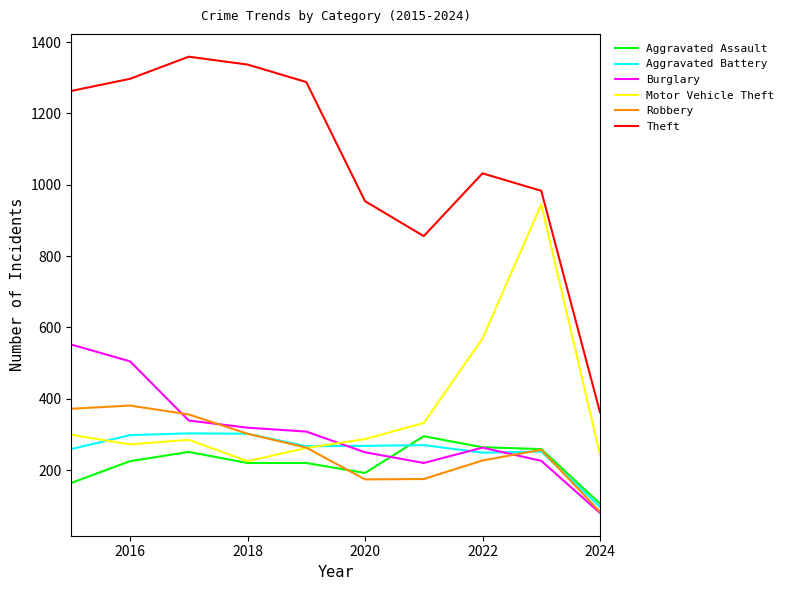

Which series has the largest range (max minus min)?

Theft